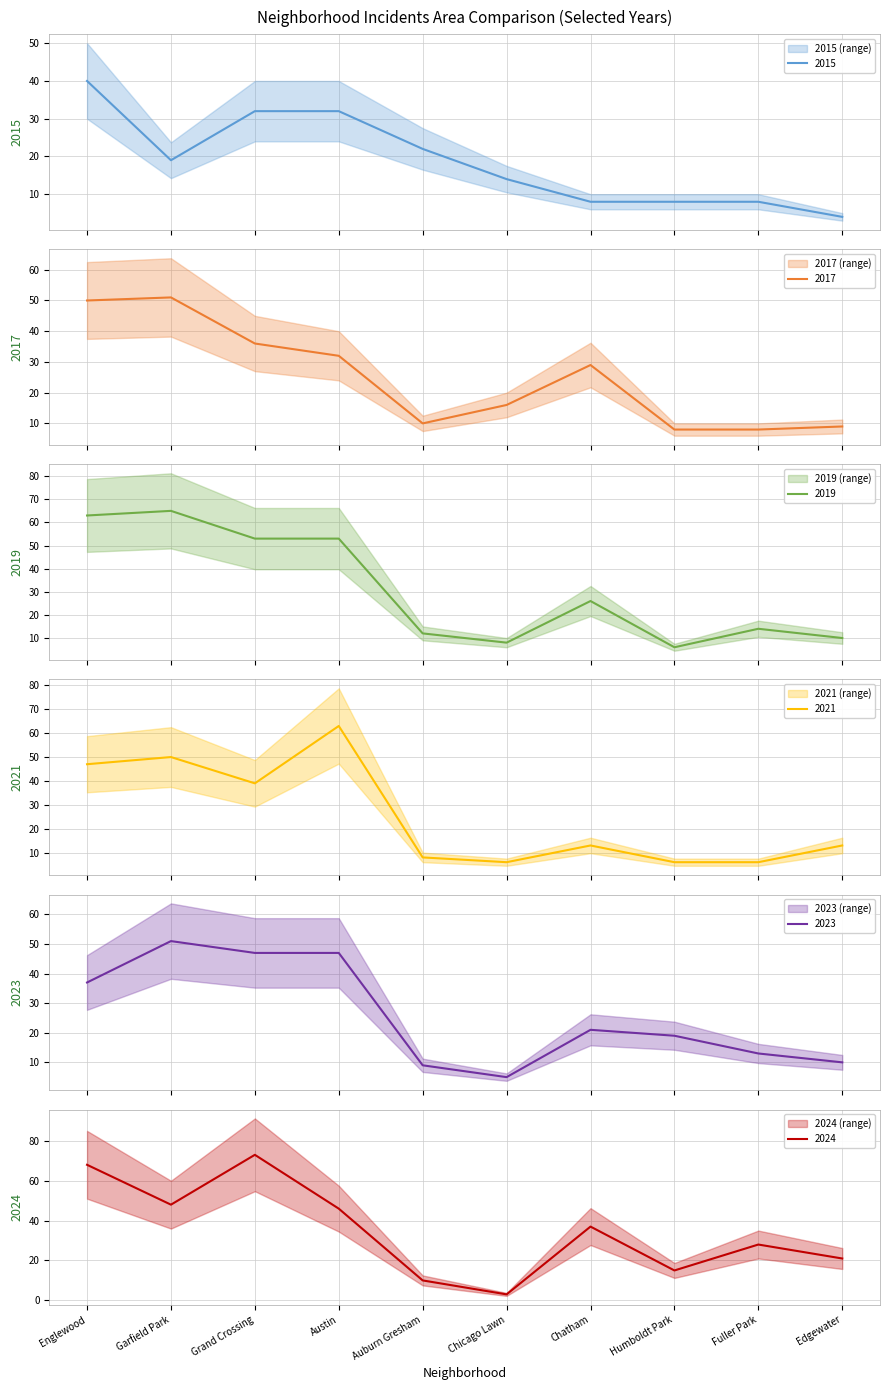

Which has a higher value, Auburn Gresham or Fuller Park?

Auburn Gresham